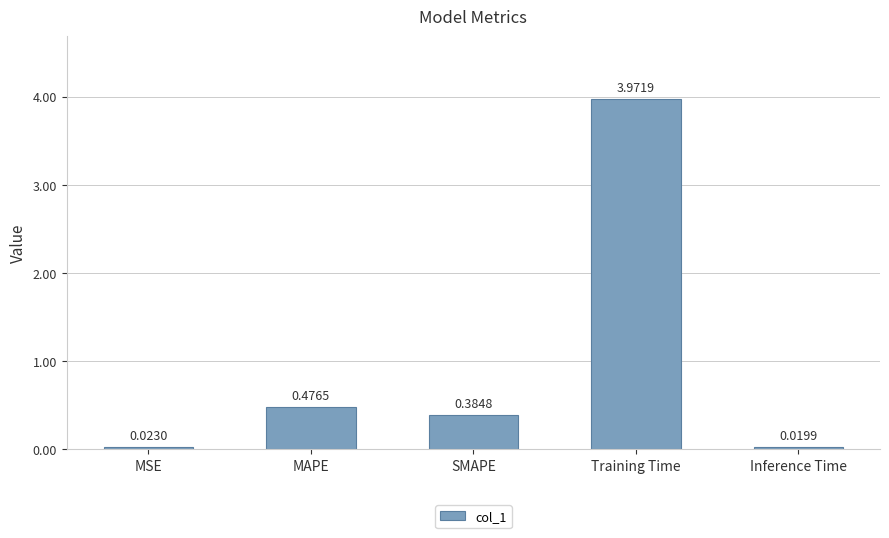

What is the label of the 1st bar from the left?

MSE